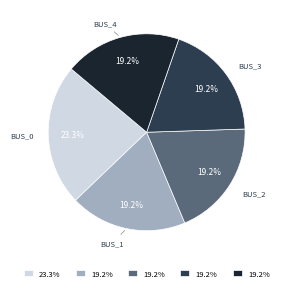

Is there a majority slice in this chart?

No